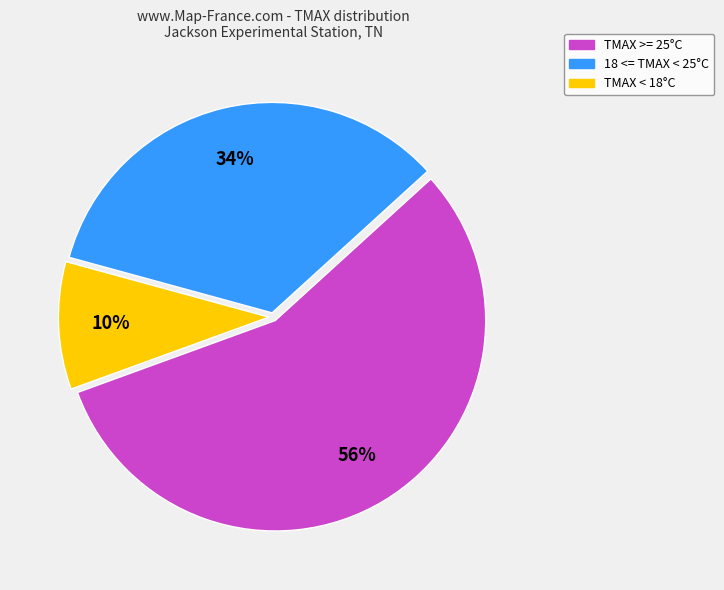

Is there any slice that represents more than half of the pie?

Yes